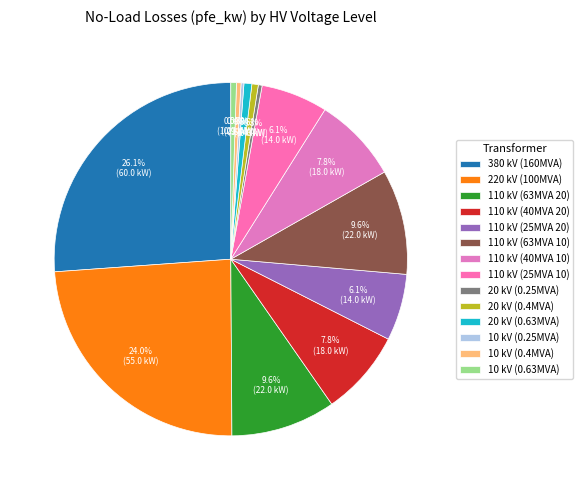

Count the number of slices in the pie.

14